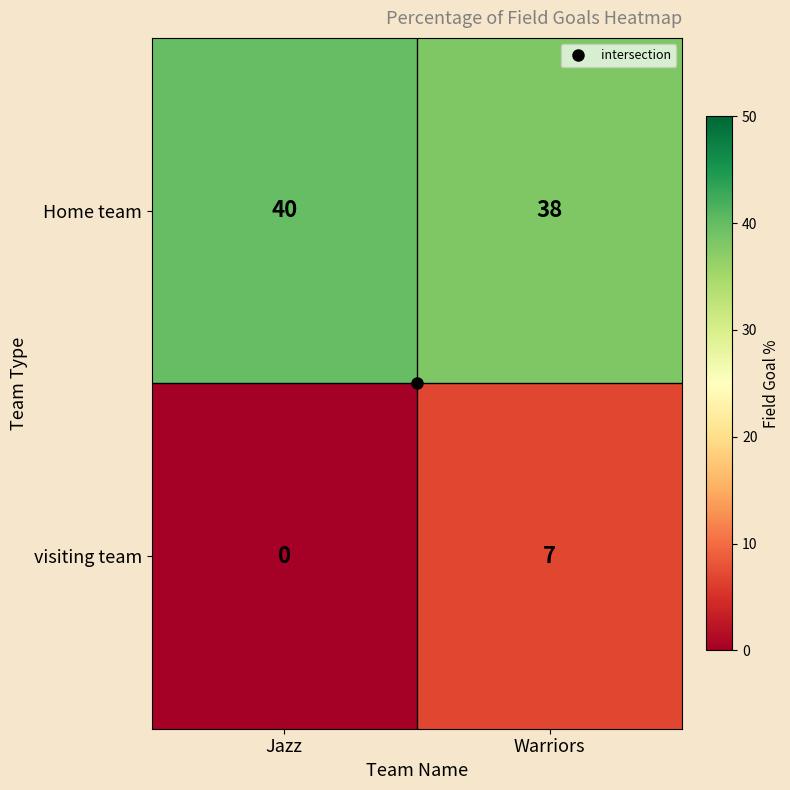

What is the difference between the visiting team values at Warriors and Jazz?

7